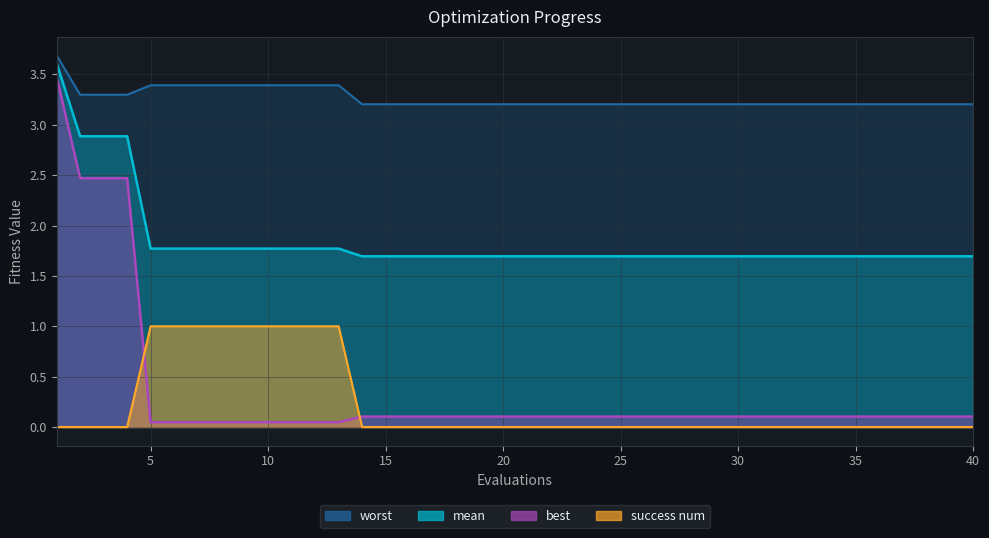

Which category has the highest value in the worst series?

1